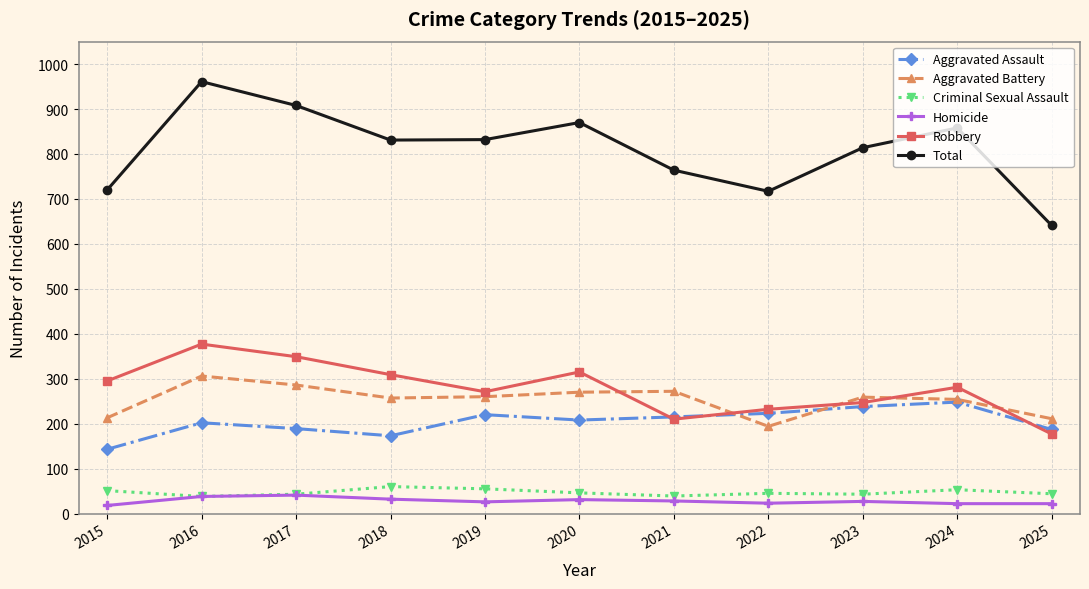

The value of Criminal Sexual Assault at 2019 is 55. True or false?

True